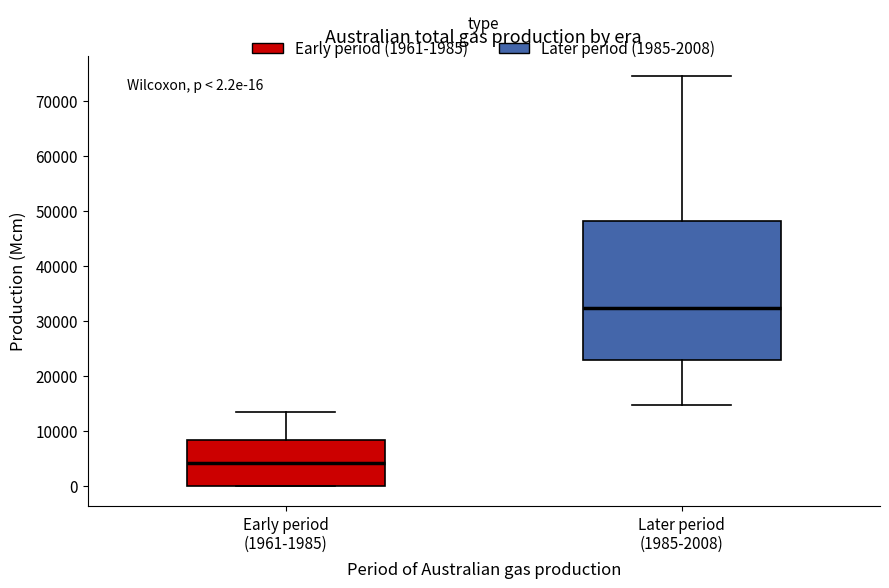

Which box has the highest median line?

Later period (1985-2008)